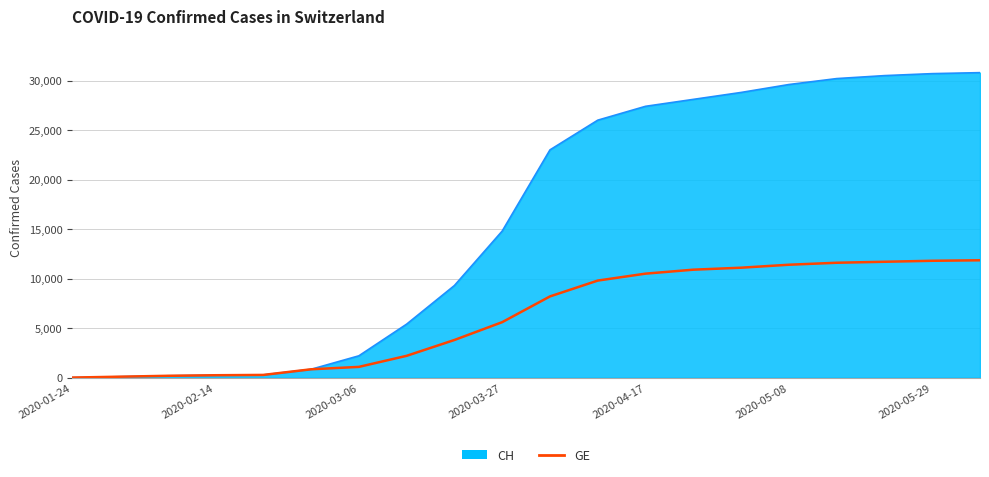

Rank the series by their maximum value, from highest to lowest.

CH, GE